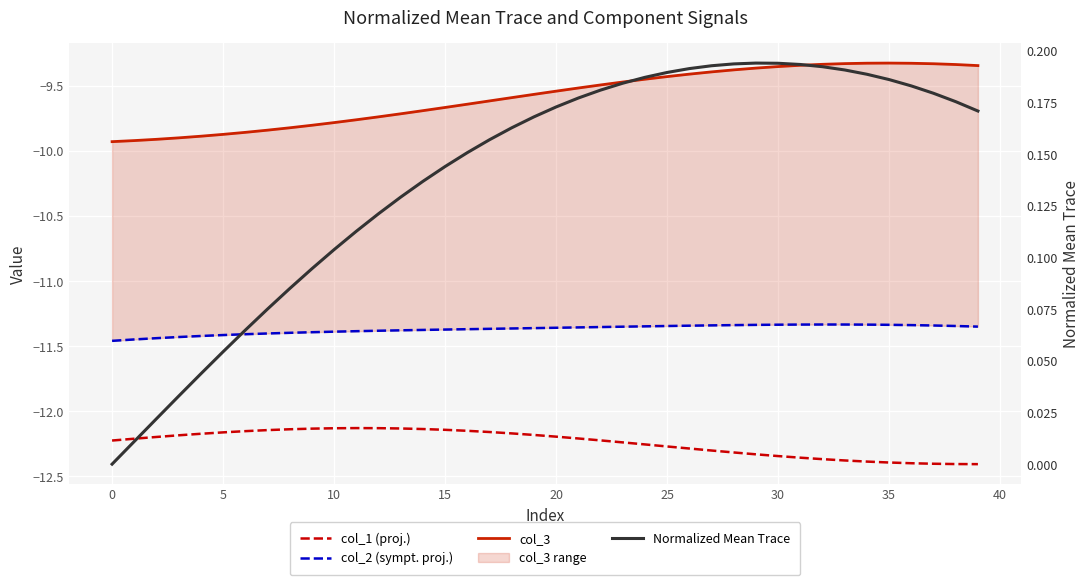

Is this an area chart (filled region under the line)?

No